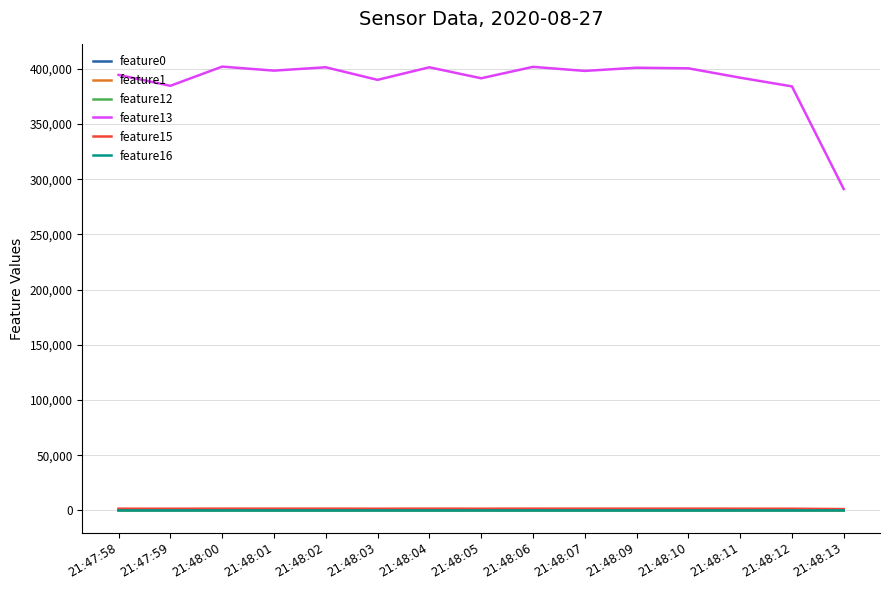

True or false: feature13 and feature1 intersect in this chart.

False